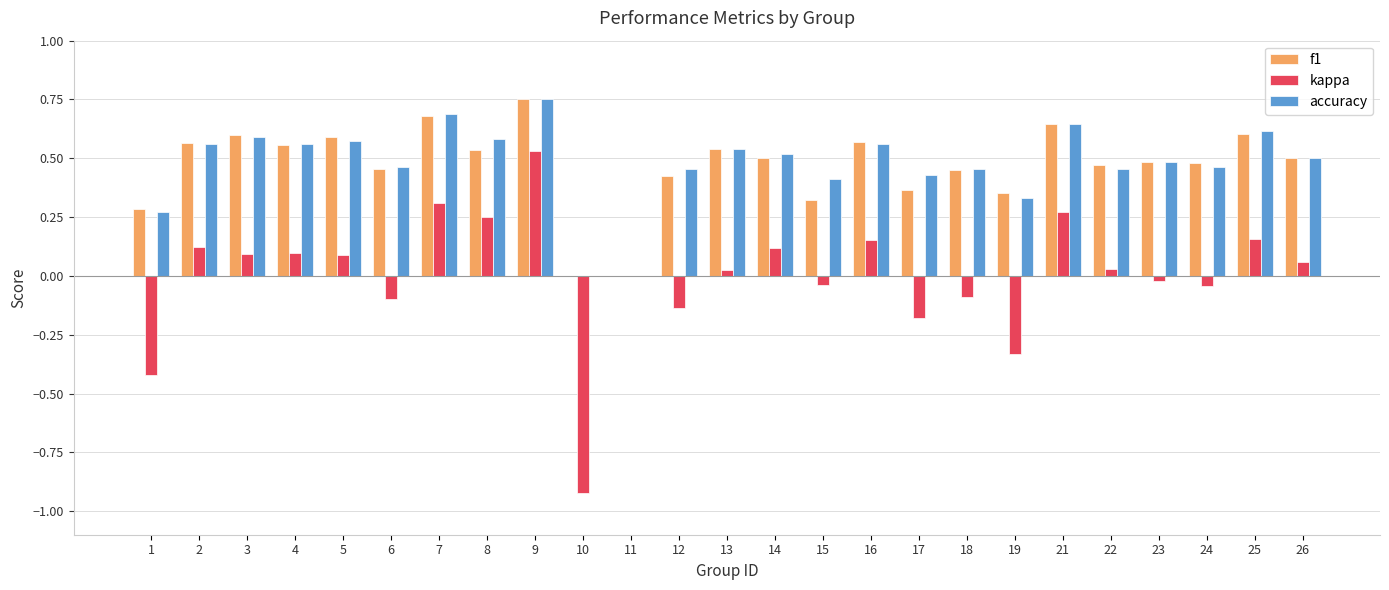

Which series has the widest spread of values?

kappa